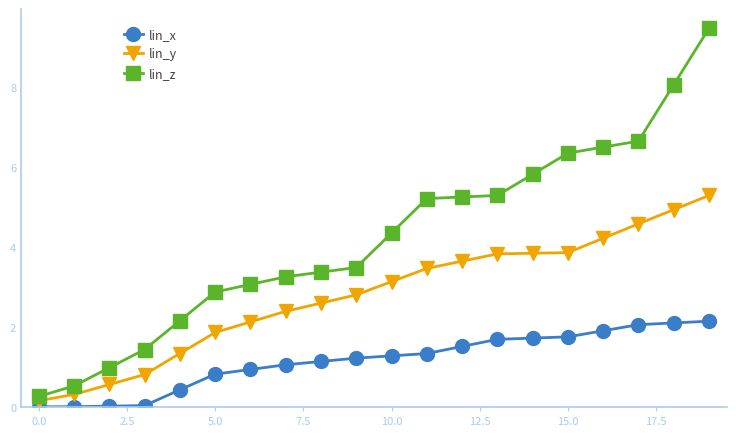

Rank the series by their maximum value, from highest to lowest.

lin_z, lin_y, lin_x